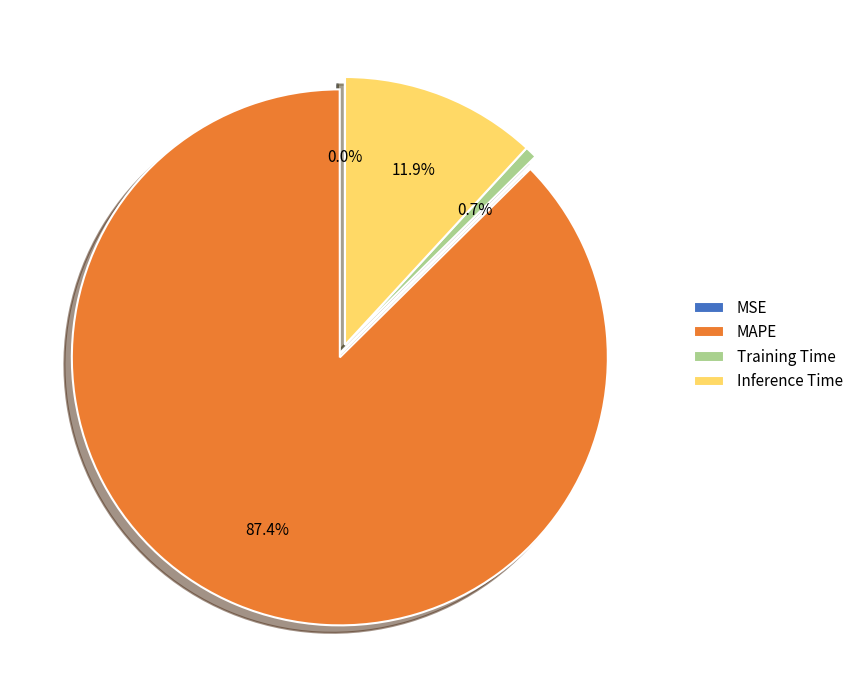

What is the majority slice?

MAPE